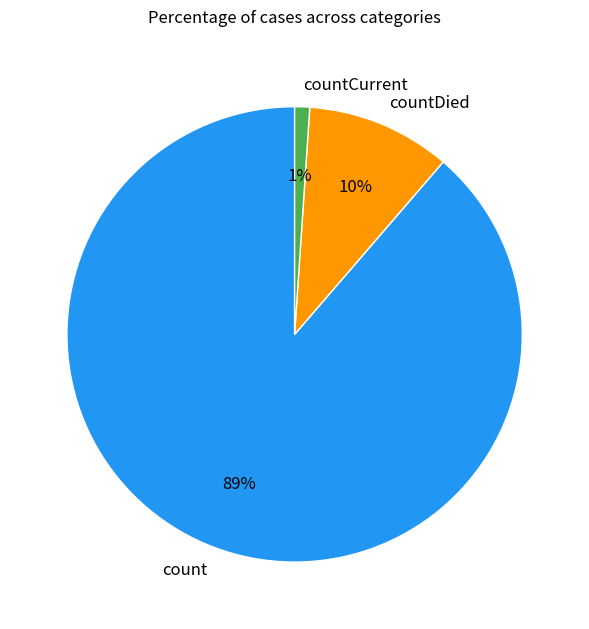

To the nearest percent, what is the difference between the largest and smallest slice percentages?

88%